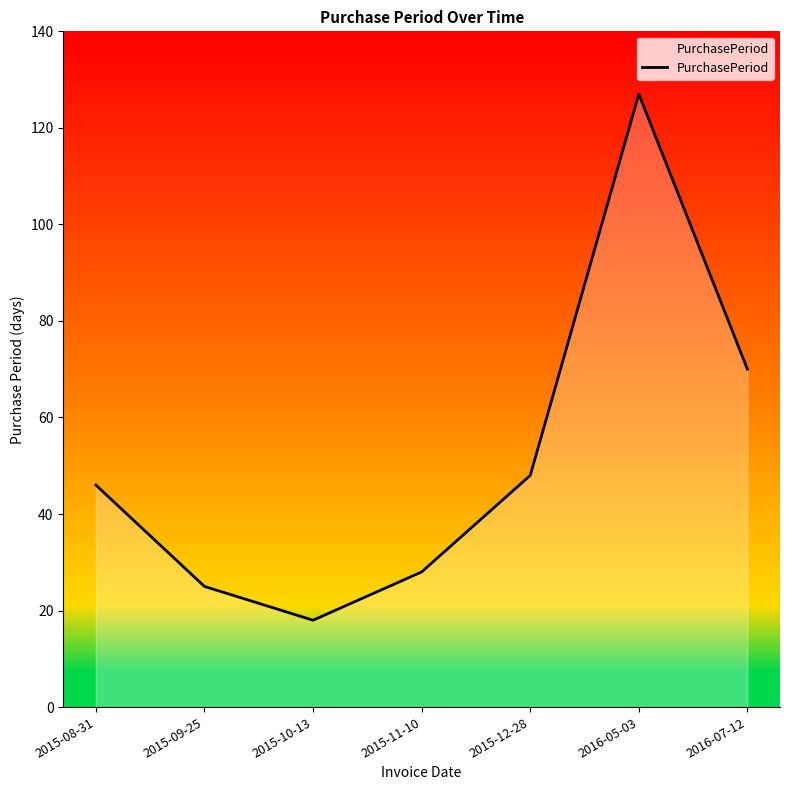

True or false: there are more than 0 points higher than both neighbors.

True